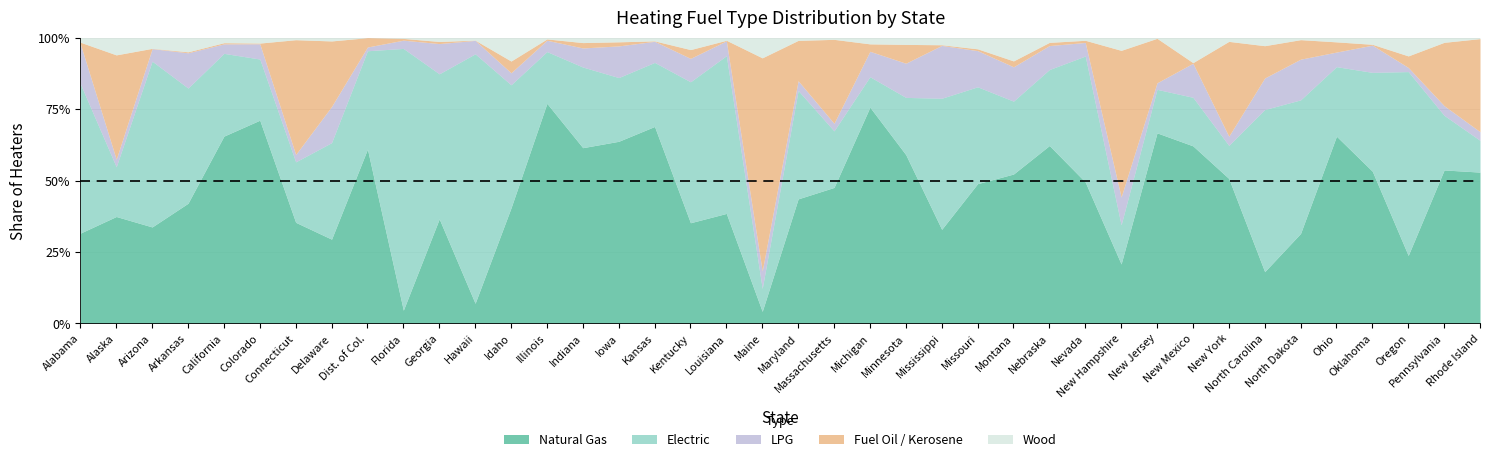

Does the chart have visible grid lines?

Yes